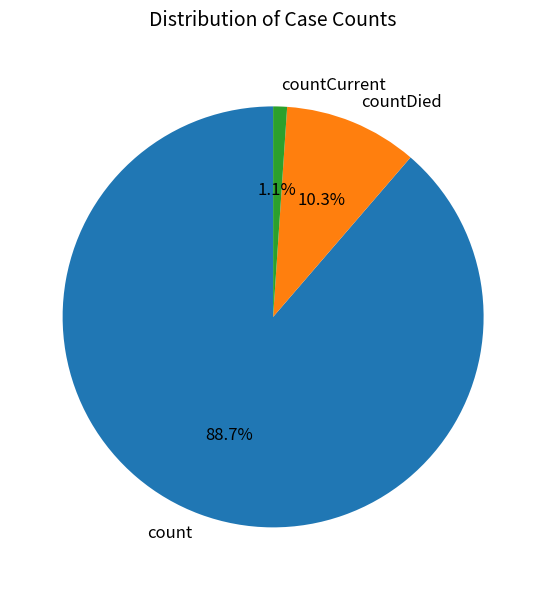

Rank the categories by value from highest to lowest.

count, countDied, countCurrent